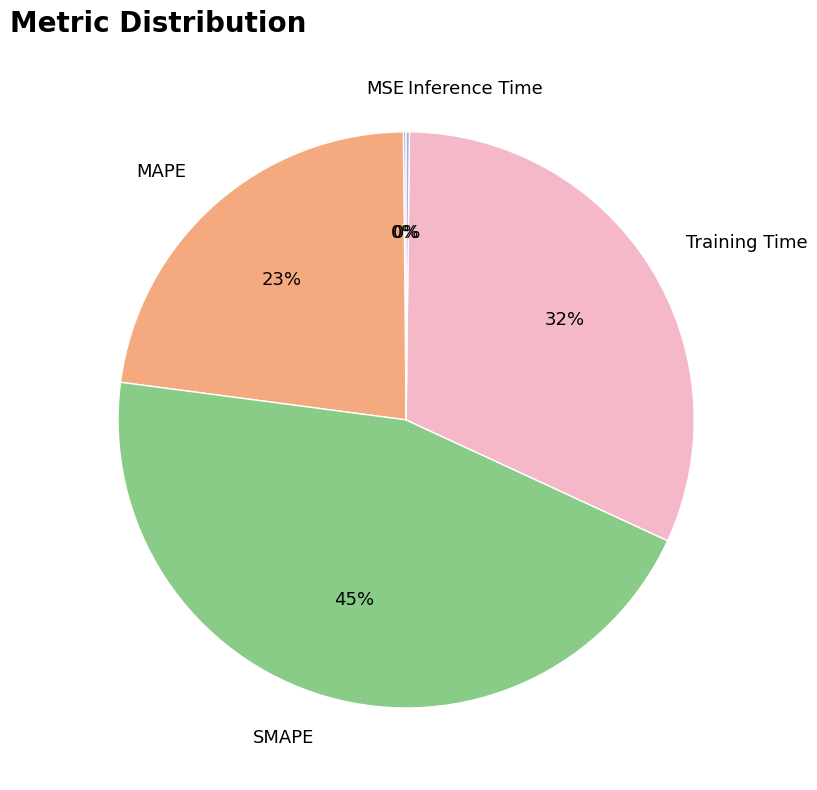

Is there a majority slice in this chart?

No